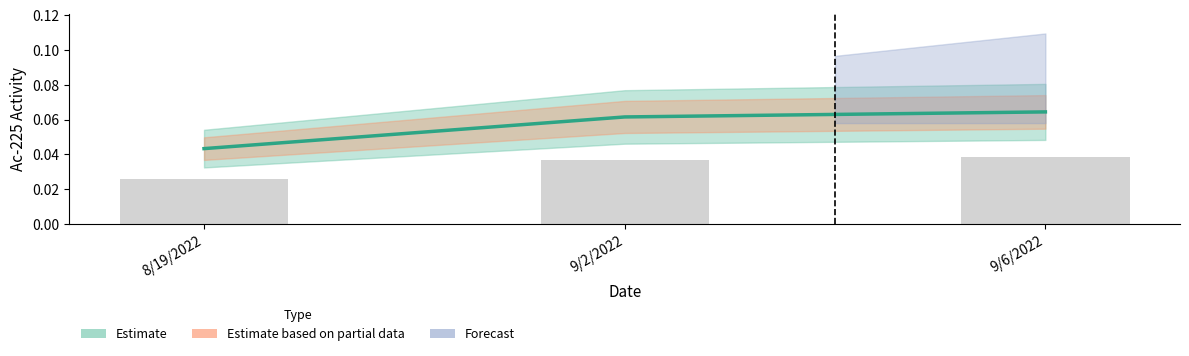

What is the sum of all values?

0.2